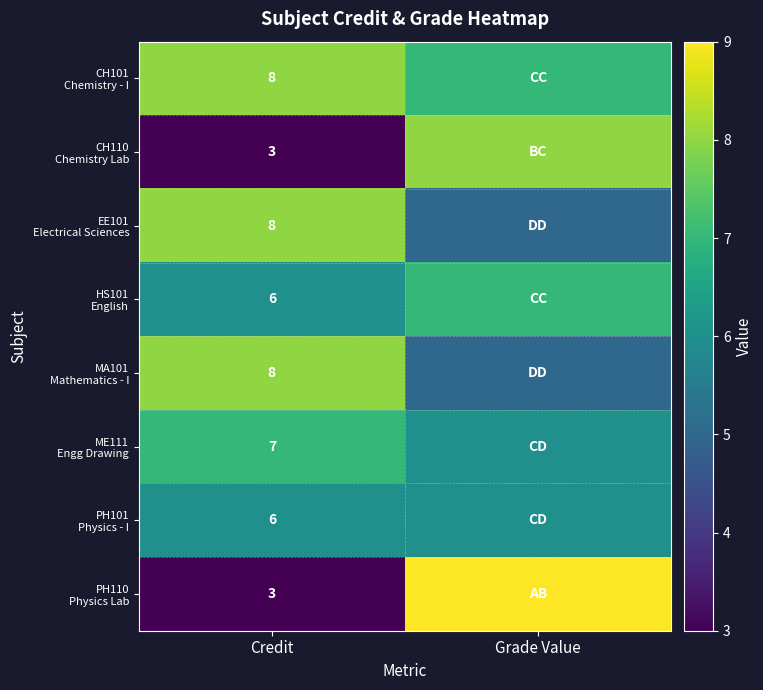

What is the spread (max minus min) of values at Credit?

5